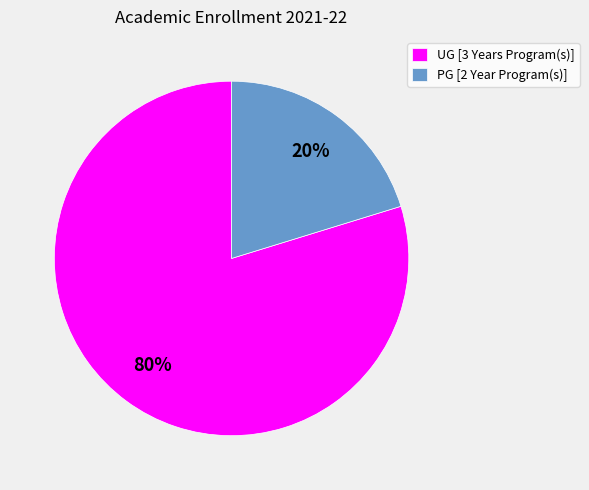

What percentage is the UG [3 Years Program(s)] slice, to the nearest percent?

80%